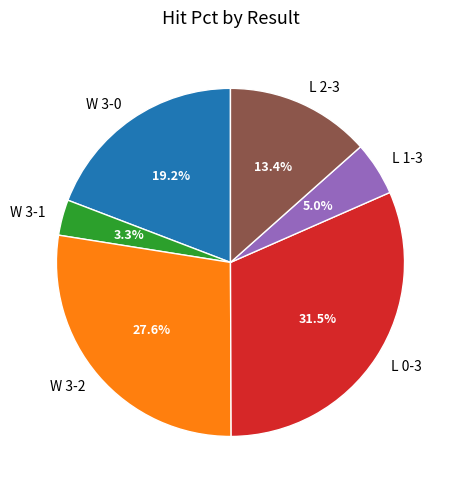

Is L 0-3 the majority of the pie?

No